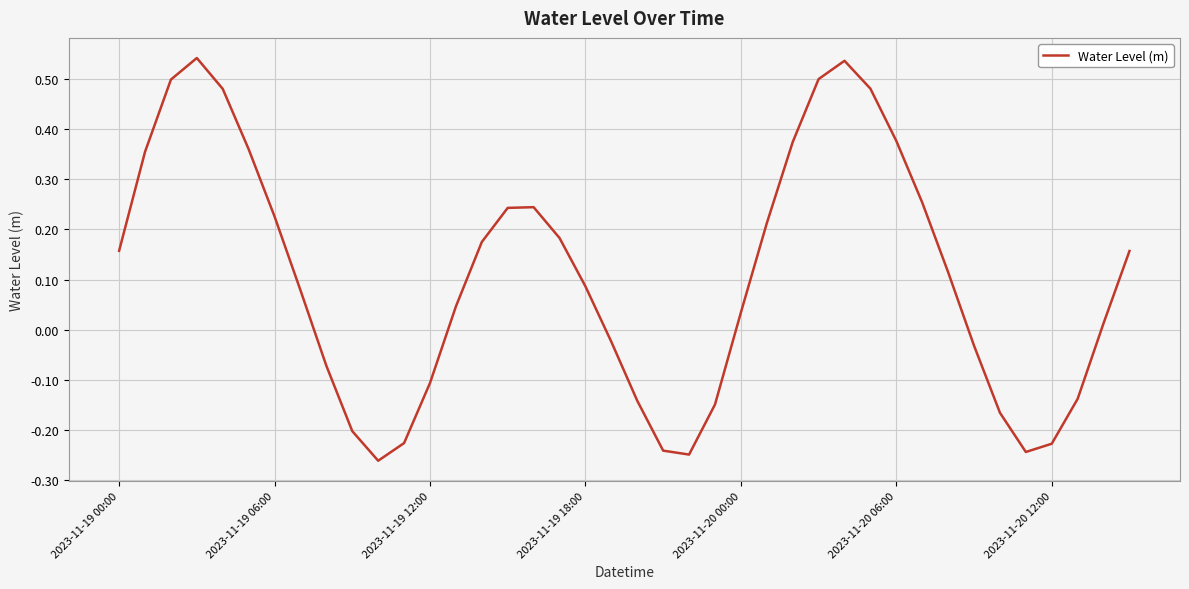

What is the difference between the maximum and minimum values?

0.8